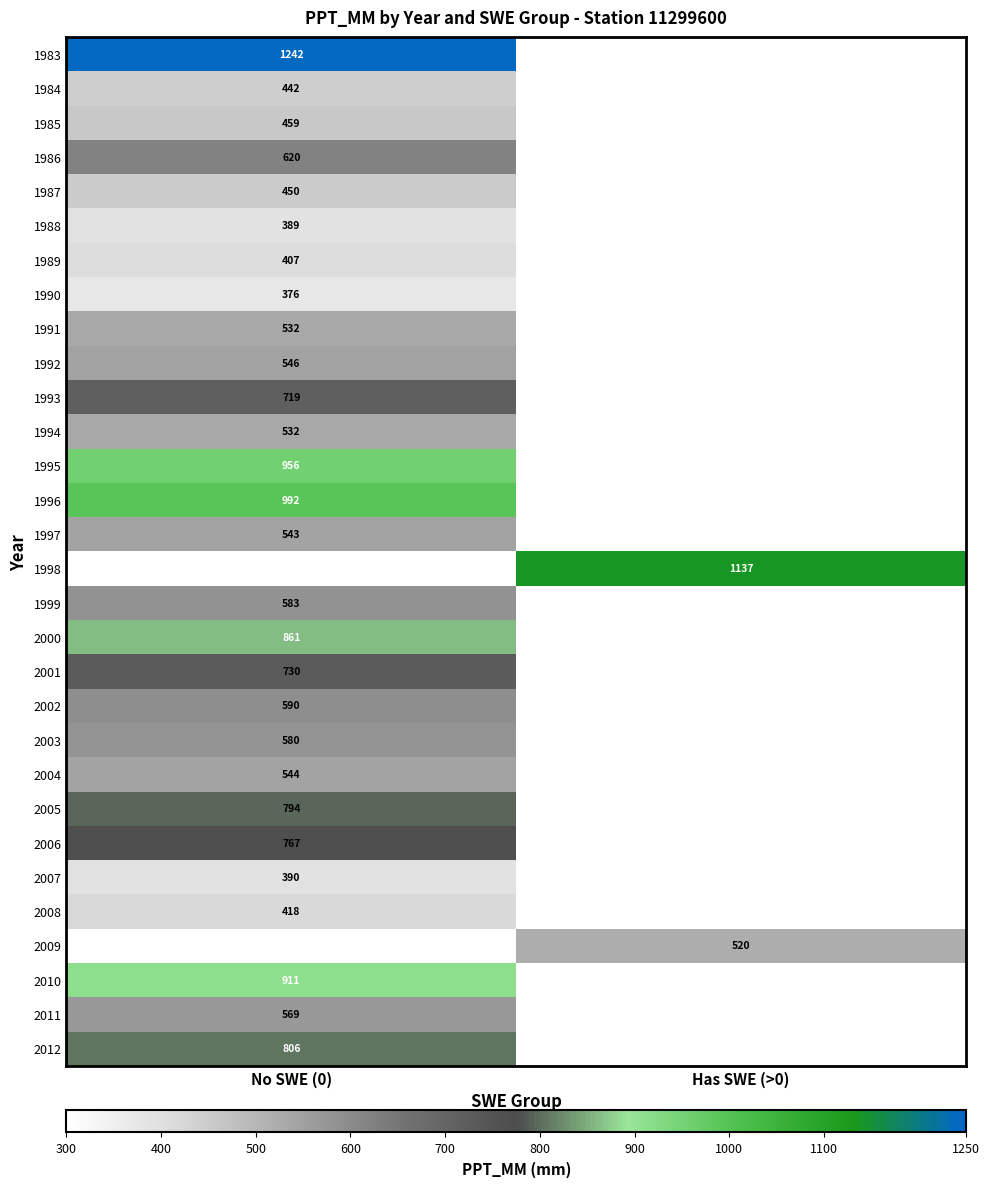

Is it true that 1984 equals 586 at No SWE (0)?

False